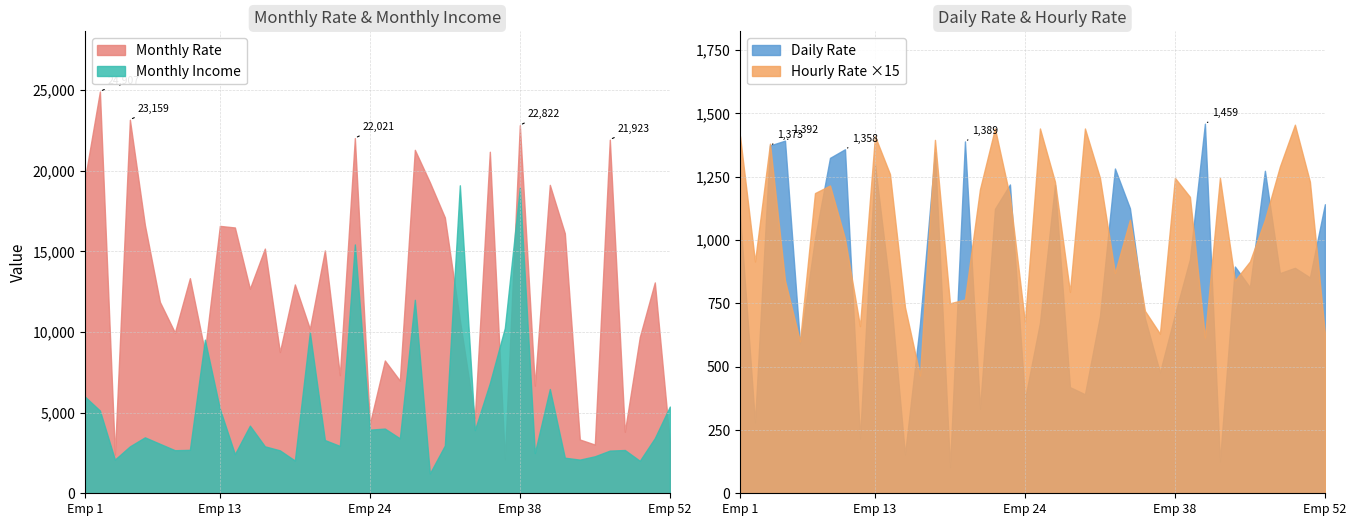

The Hourly Rate series shows 53 at 28. True or false?

True